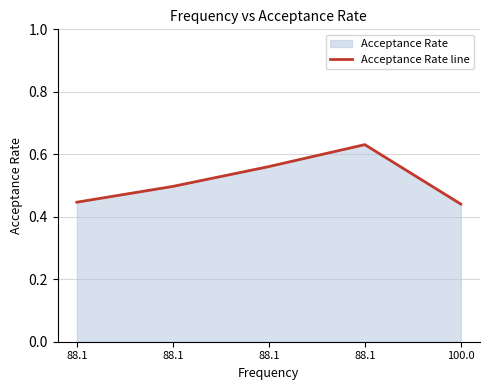

What is the smallest value displayed?

0.4